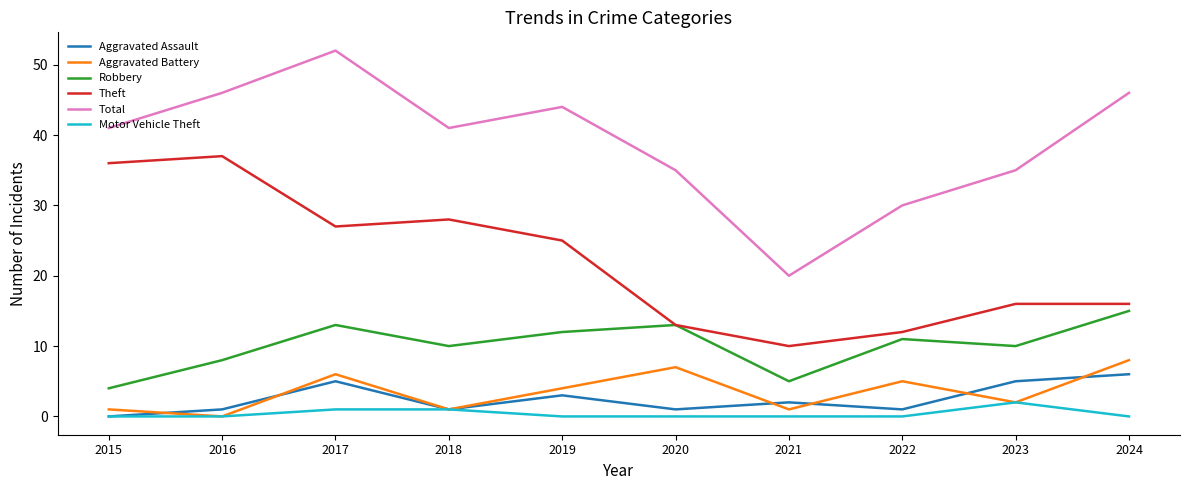

What are all the series names shown in the legend?

Aggravated Assault, Aggravated Battery, Robbery, Theft, Total, Motor Vehicle Theft